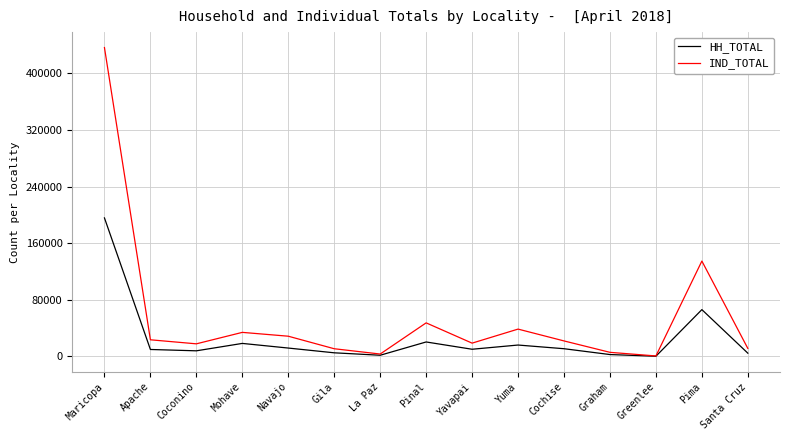

What is the difference between the maximum and minimum values in the IND_TOTAL series?

435482